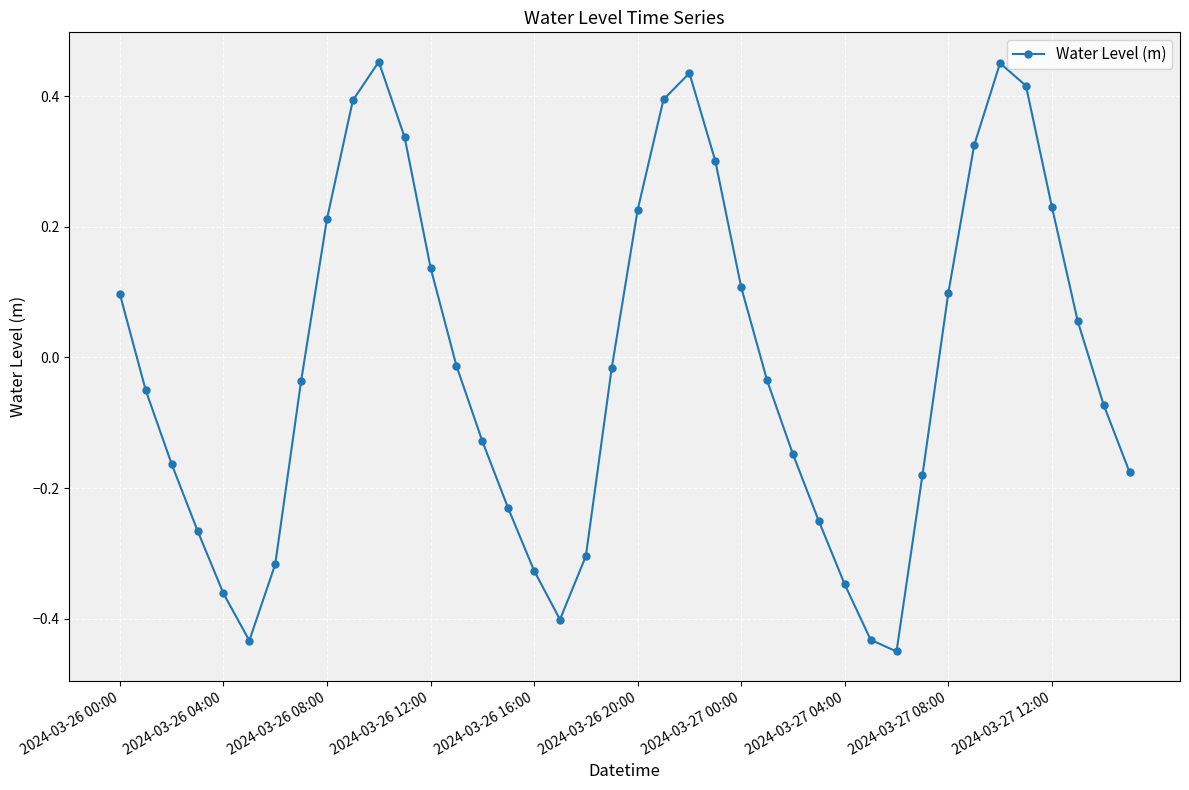

Count the number of categories in the chart.

40